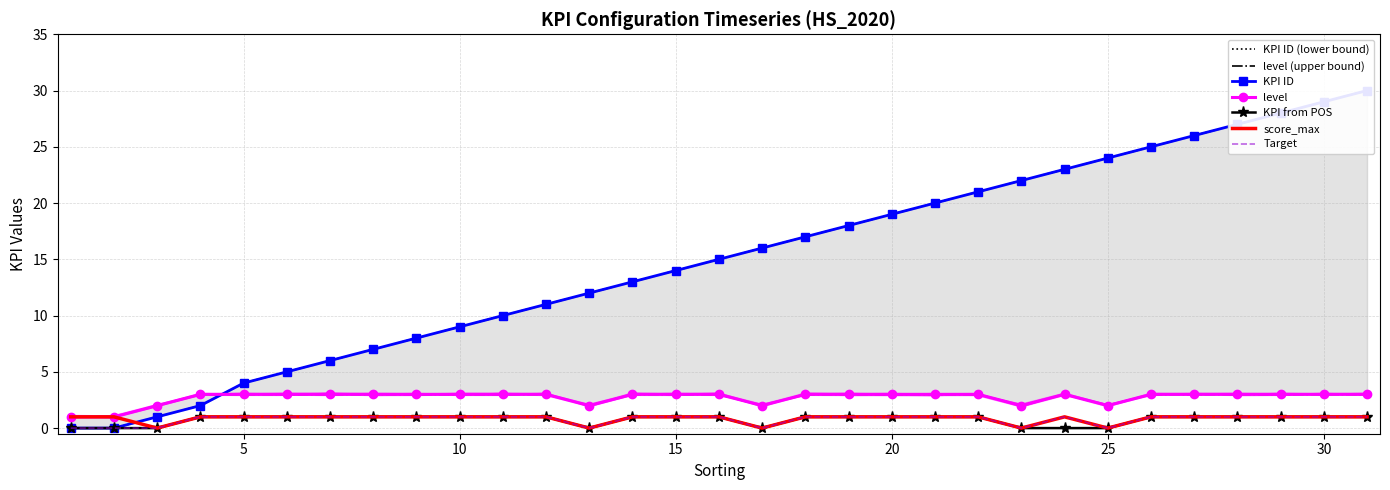

Reading left to right, extract all data points from this chart.

KPI ID: 0	0	1	2	4	5	6	7	8	9	10	11	12	13	14	15	16	17	18	19	20	21	22	23	24	25	26	27	28	29	30
level: 1	1	2	3	3	3	3	3	3	3	3	3	2	3	3	3	2	3	3	3	3	3	2	3	2	3	3	3	3	3	3
KPI from POS: 0	0	0	1	1	1	1	1	1	1	1	1	0	1	1	1	0	1	1	1	1	1	0	0	0	1	1	1	1	1	1
score_max: 1	1	0	1	1	1	1	1	1	1	1	1	0	1	1	1	0	1	1	1	1	1	0	1	0	1	1	1	1	1	1
Target: 0	0	0	1	1	1	1	1	1	1	1	1	0	1	1	1	0	1	1	1	1	1	0	1	0	1	1	1	1	1	1